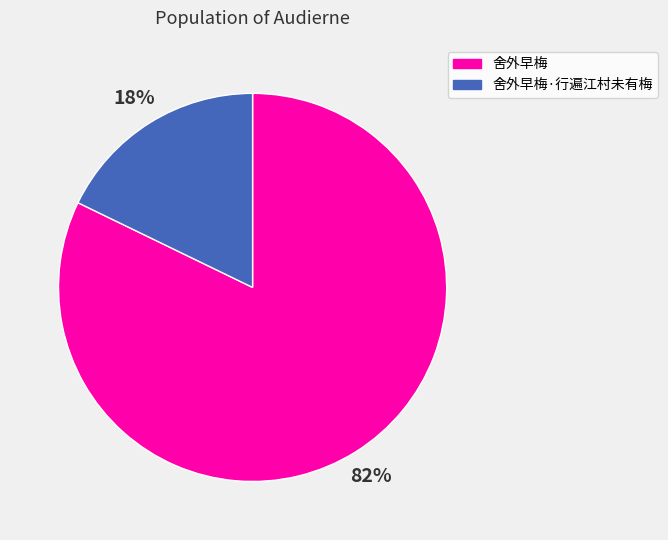

To the nearest percent, what is the difference between the largest and smallest slice percentages?

64%